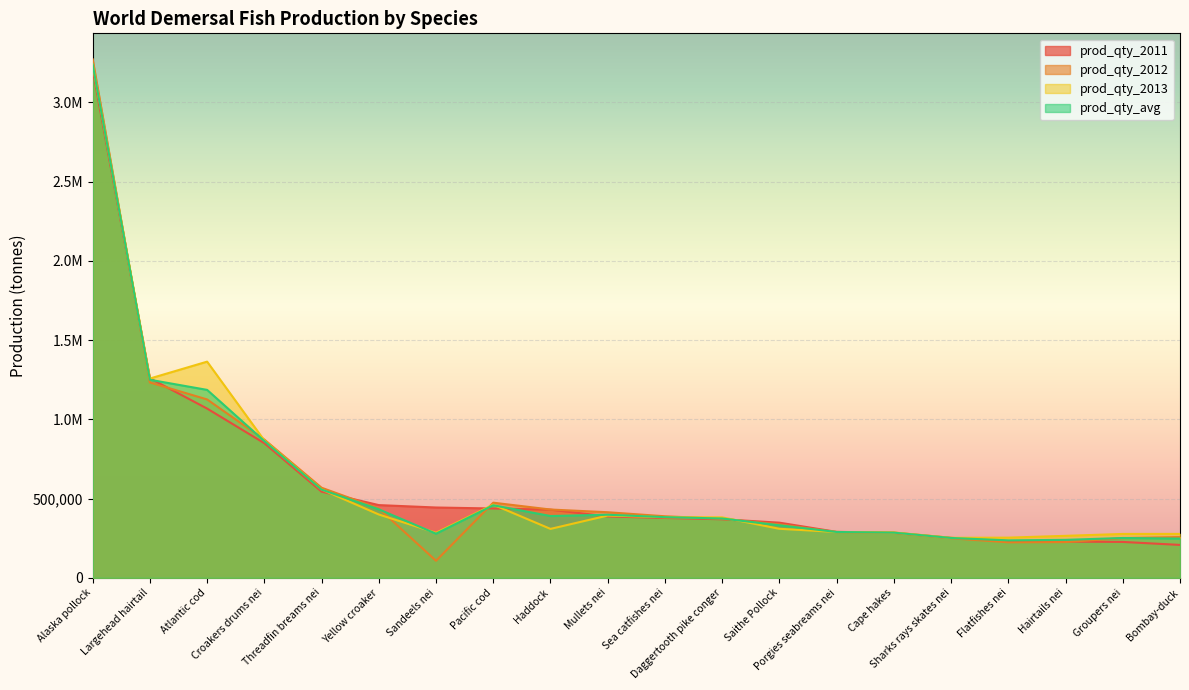

Between Mullets nei and Flatfishes nei, which is larger?

Mullets nei